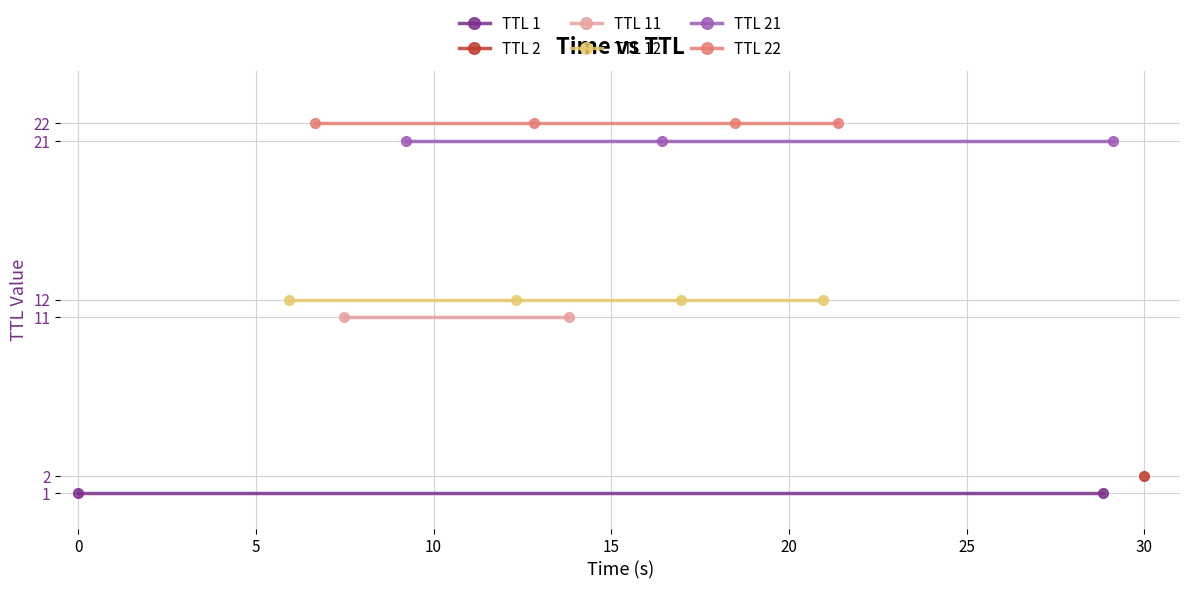

What is the average value?

15.7